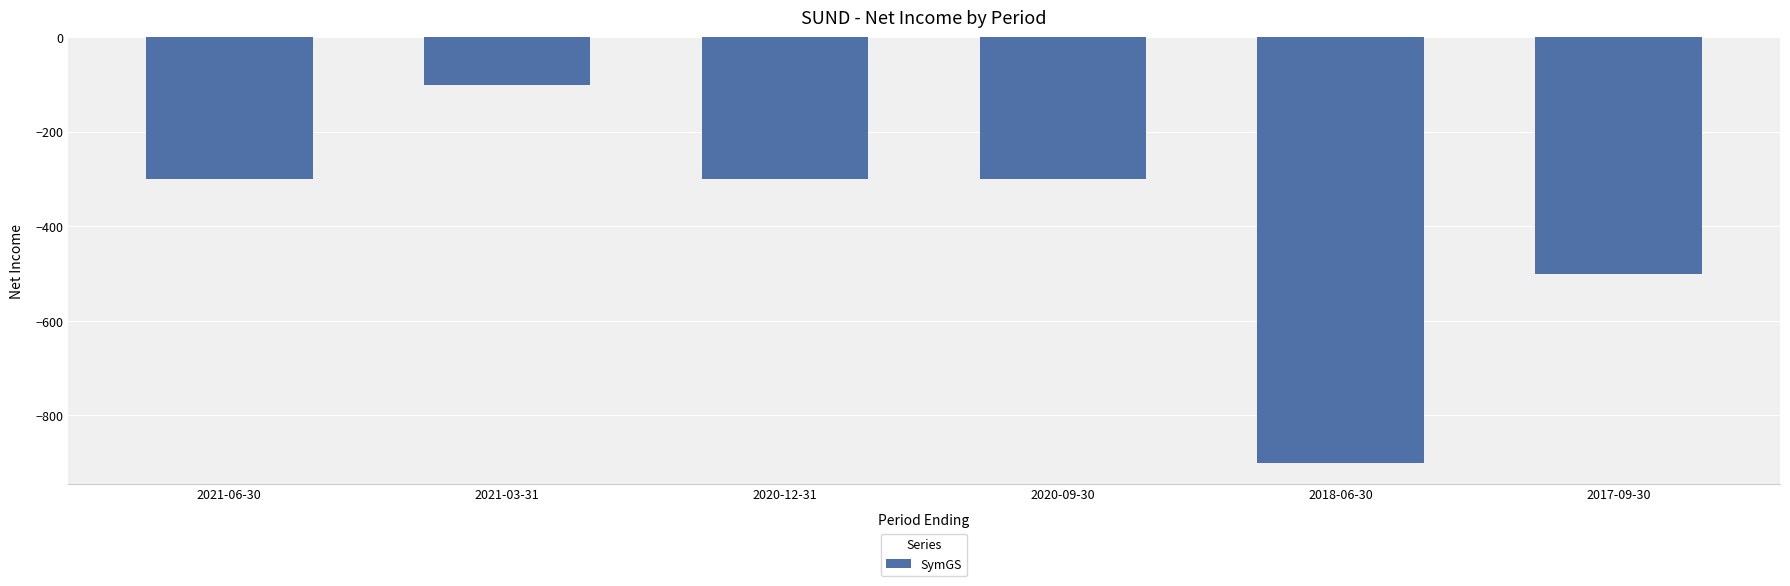

What is the change in value from 2021-06-30 to 2018-06-30?

-600